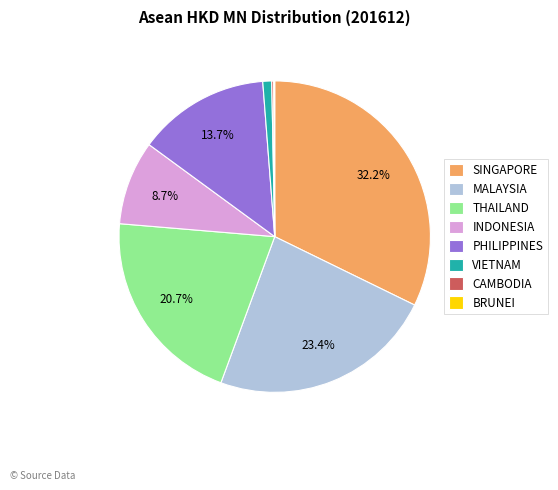

Is there a majority slice in this chart?

No